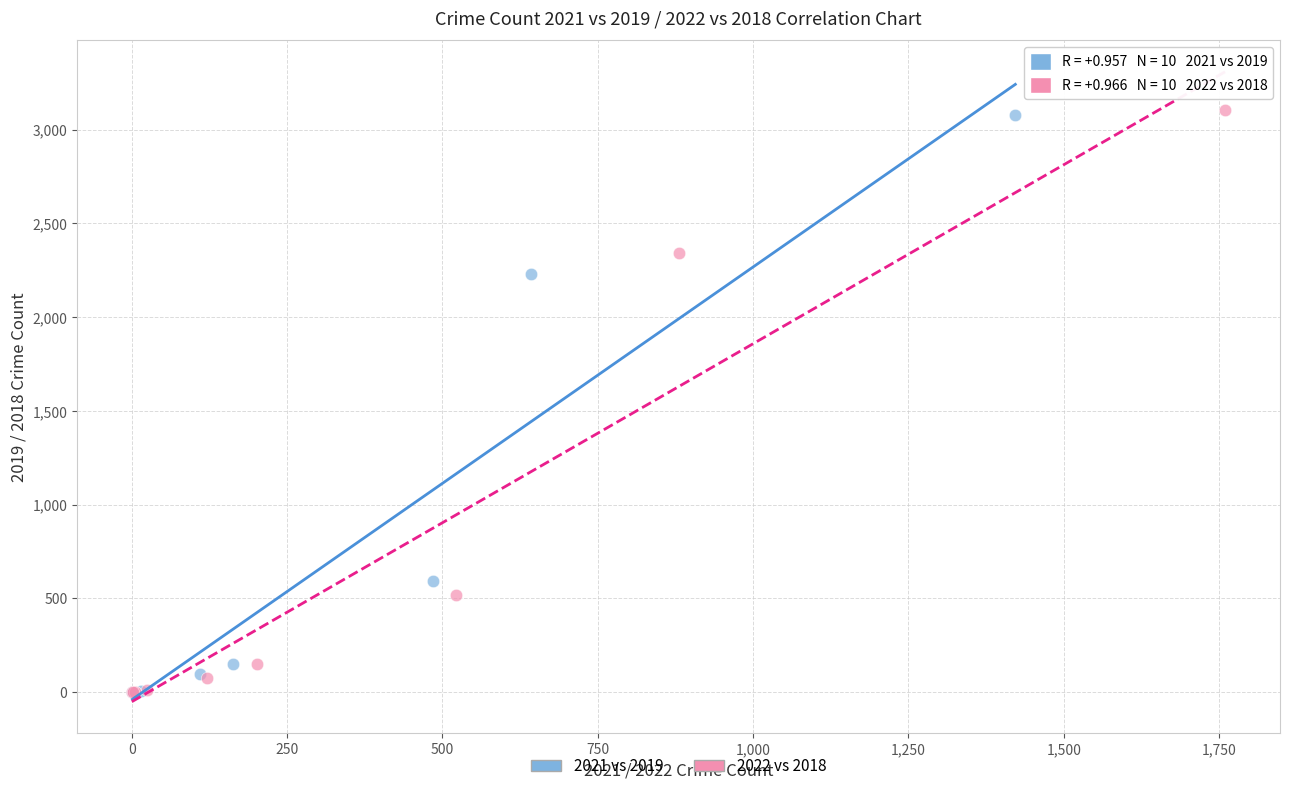

Which series has the widest spread of Y values?

2022 vs 2018